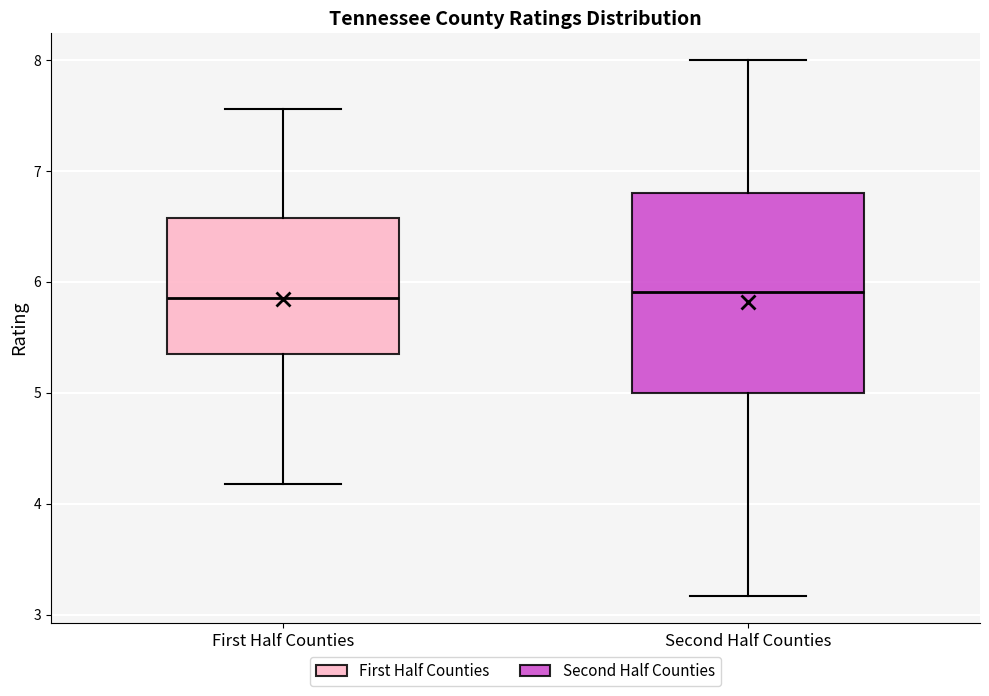

Where does the lower whisker of the box for First Half Counties end on the y-axis? The values are not printed on the chart, so give them approximately, as read against the axis.

4.2